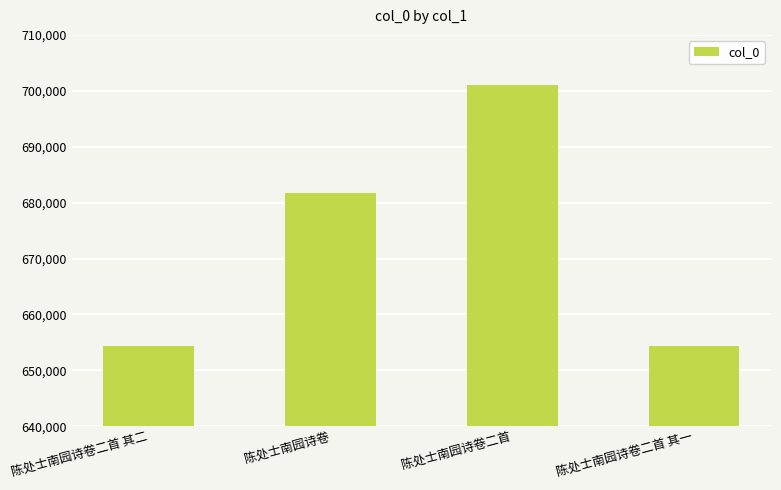

Where is the data nearest to the value 677752?

陈处士南园诗卷